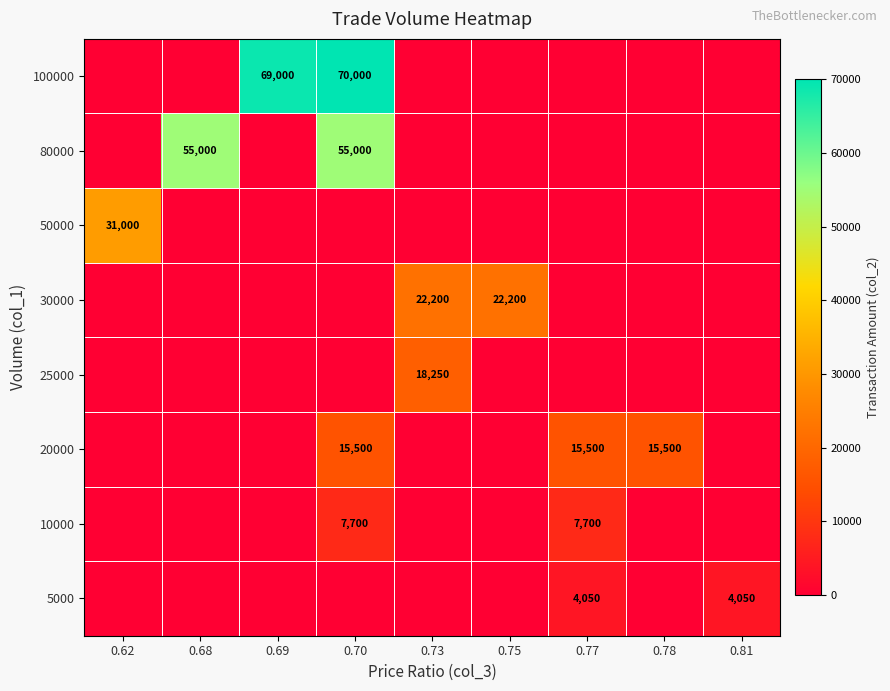

True or false: 5000 has a value of 4050 at 0.81.

True